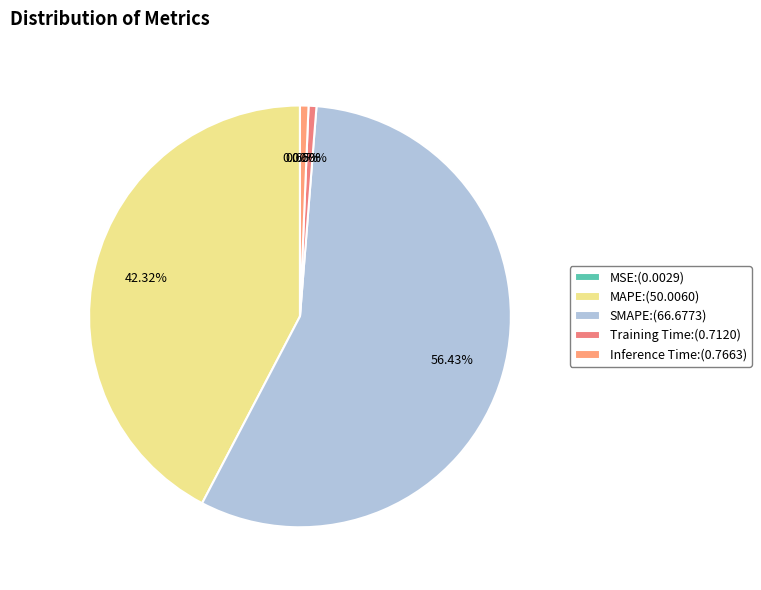

How much of the chart is everything except MAPE?

57.7%